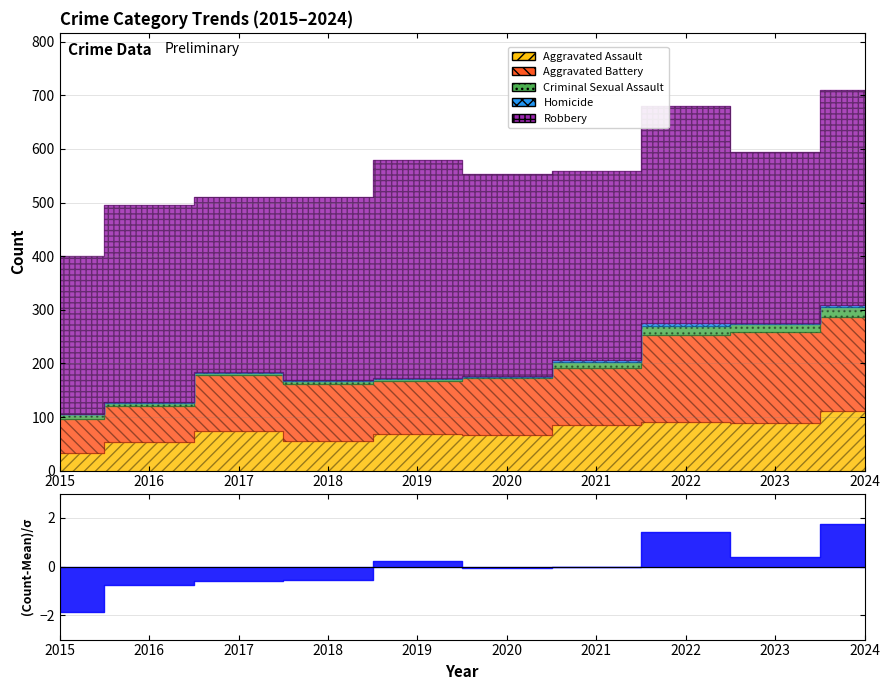

How many lines are shown in the chart?

5